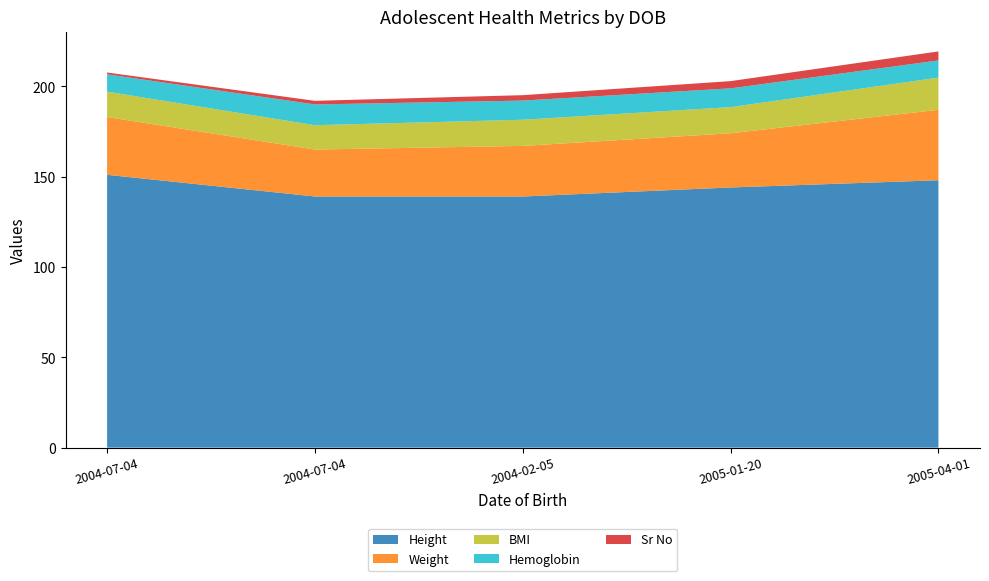

Reading right to left, list all the values displayed in this chart.

Height: 148.0	144.0	139.0	139.0	151.0
Weight: 39.0	30.0	28.0	26.0	32.0
BMI: 17.8	14.5	14.5	13.5	14.0
Hemoglobin: 9.5	10.4	10.6	11.5	9.6
Sr No: 5.0	4.0	3.0	2.0	1.0